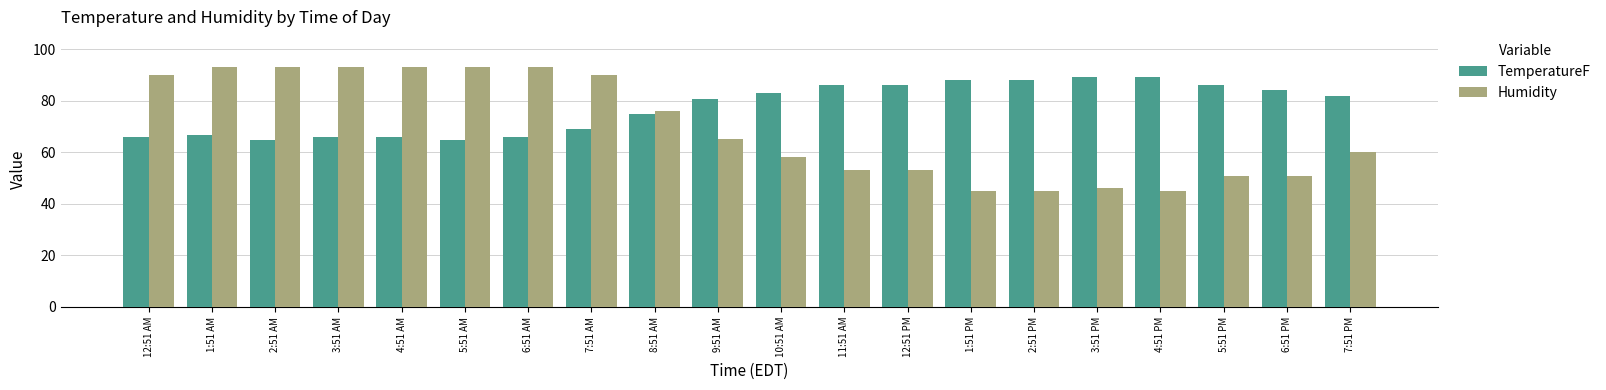

Reading left to right, what are all the values shown in this chart?

TemperatureF: 66.0	66.9	64.9	66.0	66.0	64.9	66.0	69.1	75.0	80.6	82.9	86.0	86.0	88.0	88.0	89.1	89.1	86.0	84.0	82.0
Humidity: 90.0	93.0	93.0	93.0	93.0	93.0	93.0	90.0	76.0	65.0	58.0	53.0	53.0	45.0	45.0	46.0	45.0	51.0	51.0	60.0